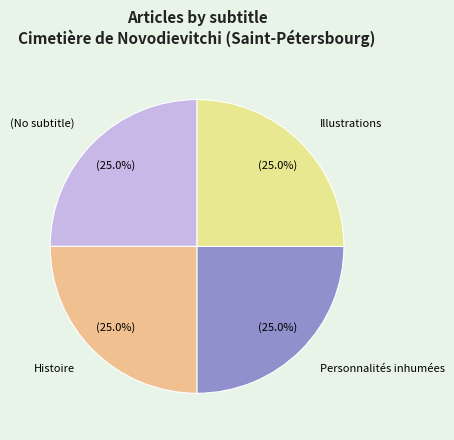

What is the ratio of the value at Histoire to the value at Personnalités inhumées?

1.0